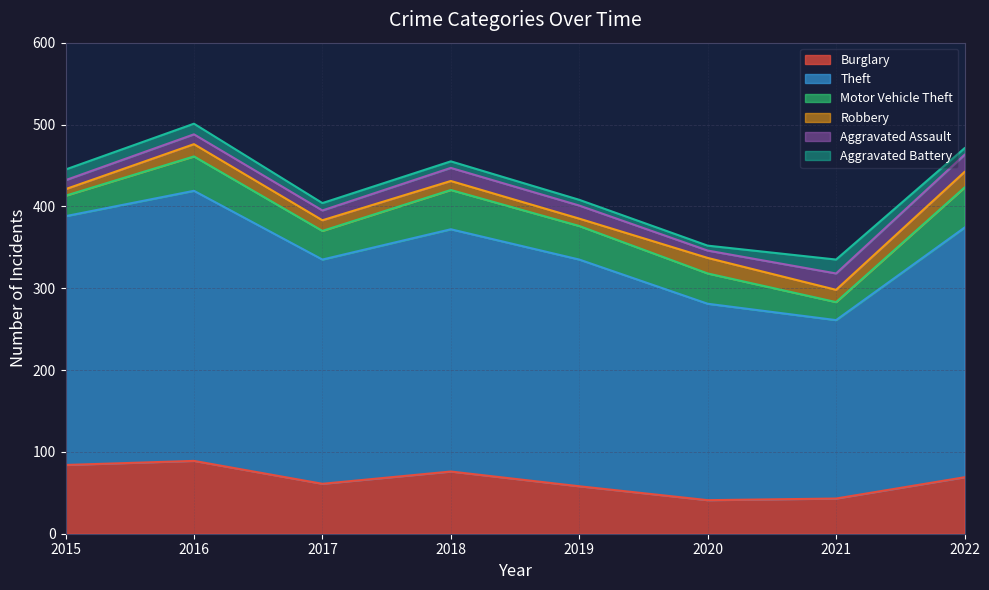

At which category is the sum across all series the highest?

2016